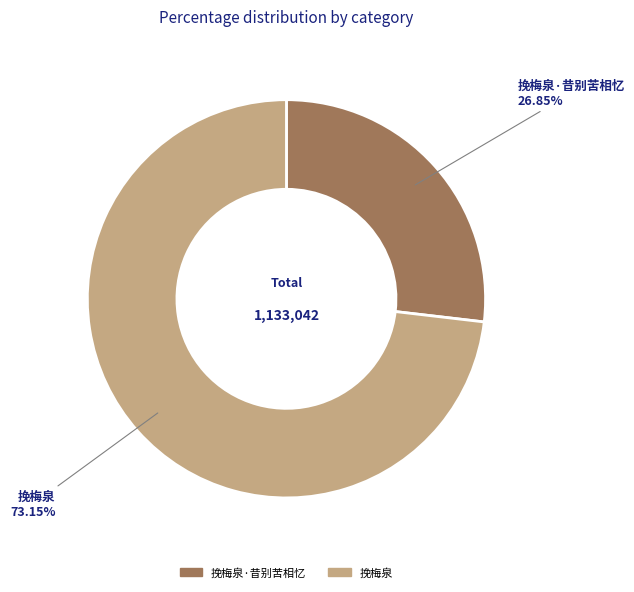

Is there a majority slice in this chart?

Yes